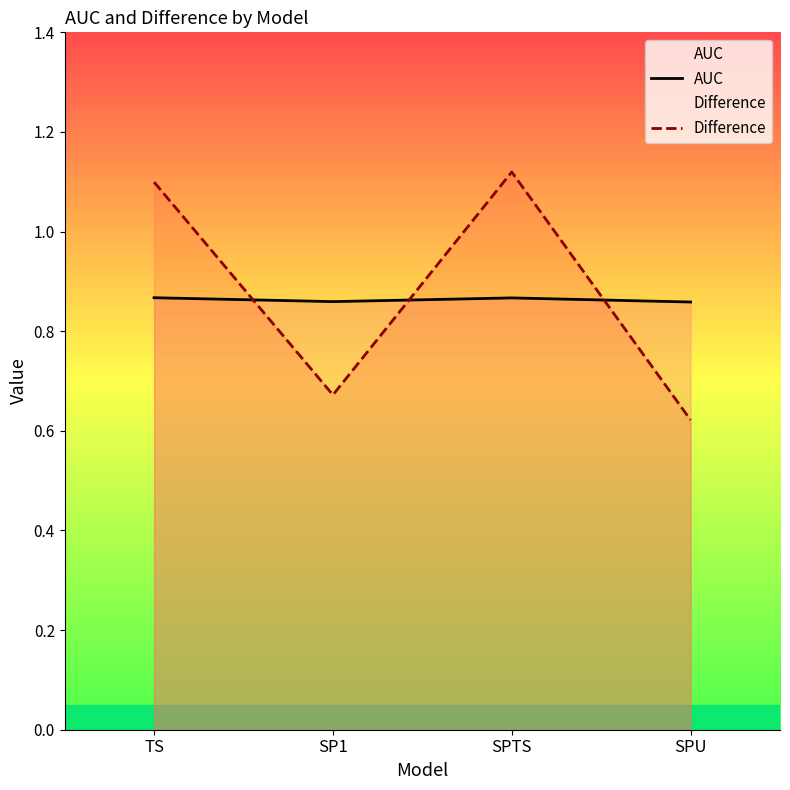

Rank the series at SPU from highest to lowest value.

AUC, Difference